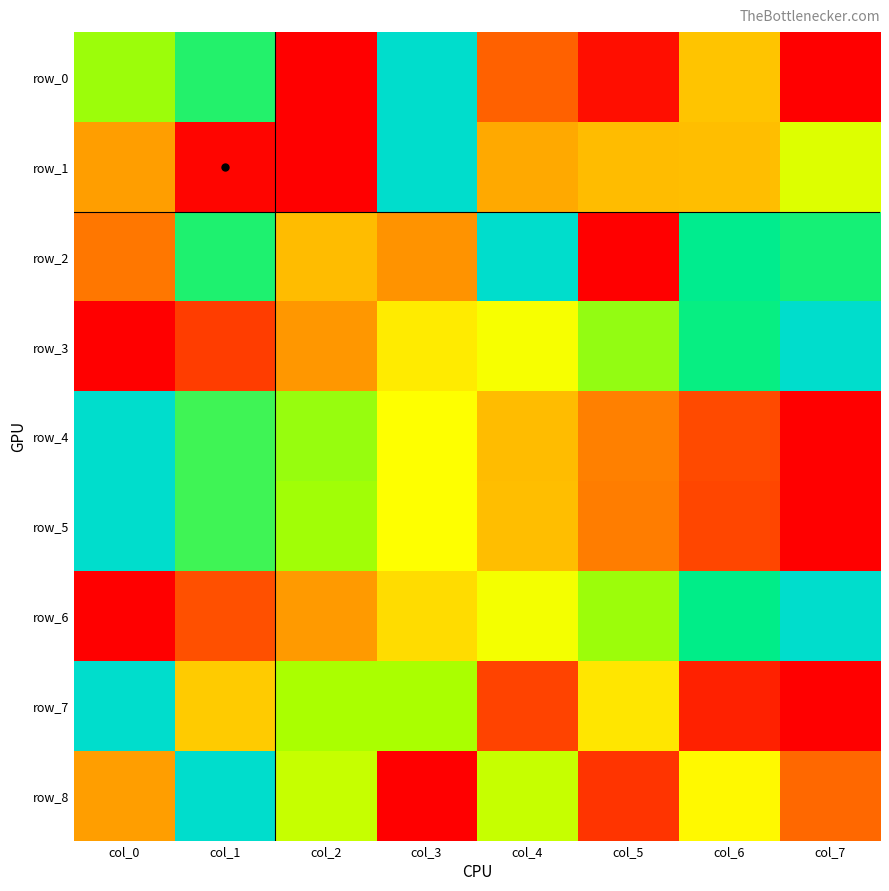

Reading left to right, extract all data points from this chart.

row_0: 0.7	0.8	0.0	1.0	0.2	0.0	0.4	0.0
row_1: 0.3	0.0	0.0	1.0	0.4	0.4	0.4	0.6
row_2: 0.3	0.8	0.4	0.3	1.0	0.0	0.9	0.8
row_3: 0.0	0.1	0.3	0.5	0.6	0.7	0.9	1.0
row_4: 1.0	0.8	0.7	0.6	0.4	0.3	0.2	0.0
row_5: 1.0	0.8	0.7	0.6	0.4	0.3	0.2	0.0
row_6: 0.0	0.2	0.3	0.5	0.6	0.7	0.9	1.0
row_7: 1.0	0.4	0.7	0.7	0.1	0.5	0.1	0.0
row_8: 0.3	1.0	0.7	0.0	0.7	0.1	0.6	0.2